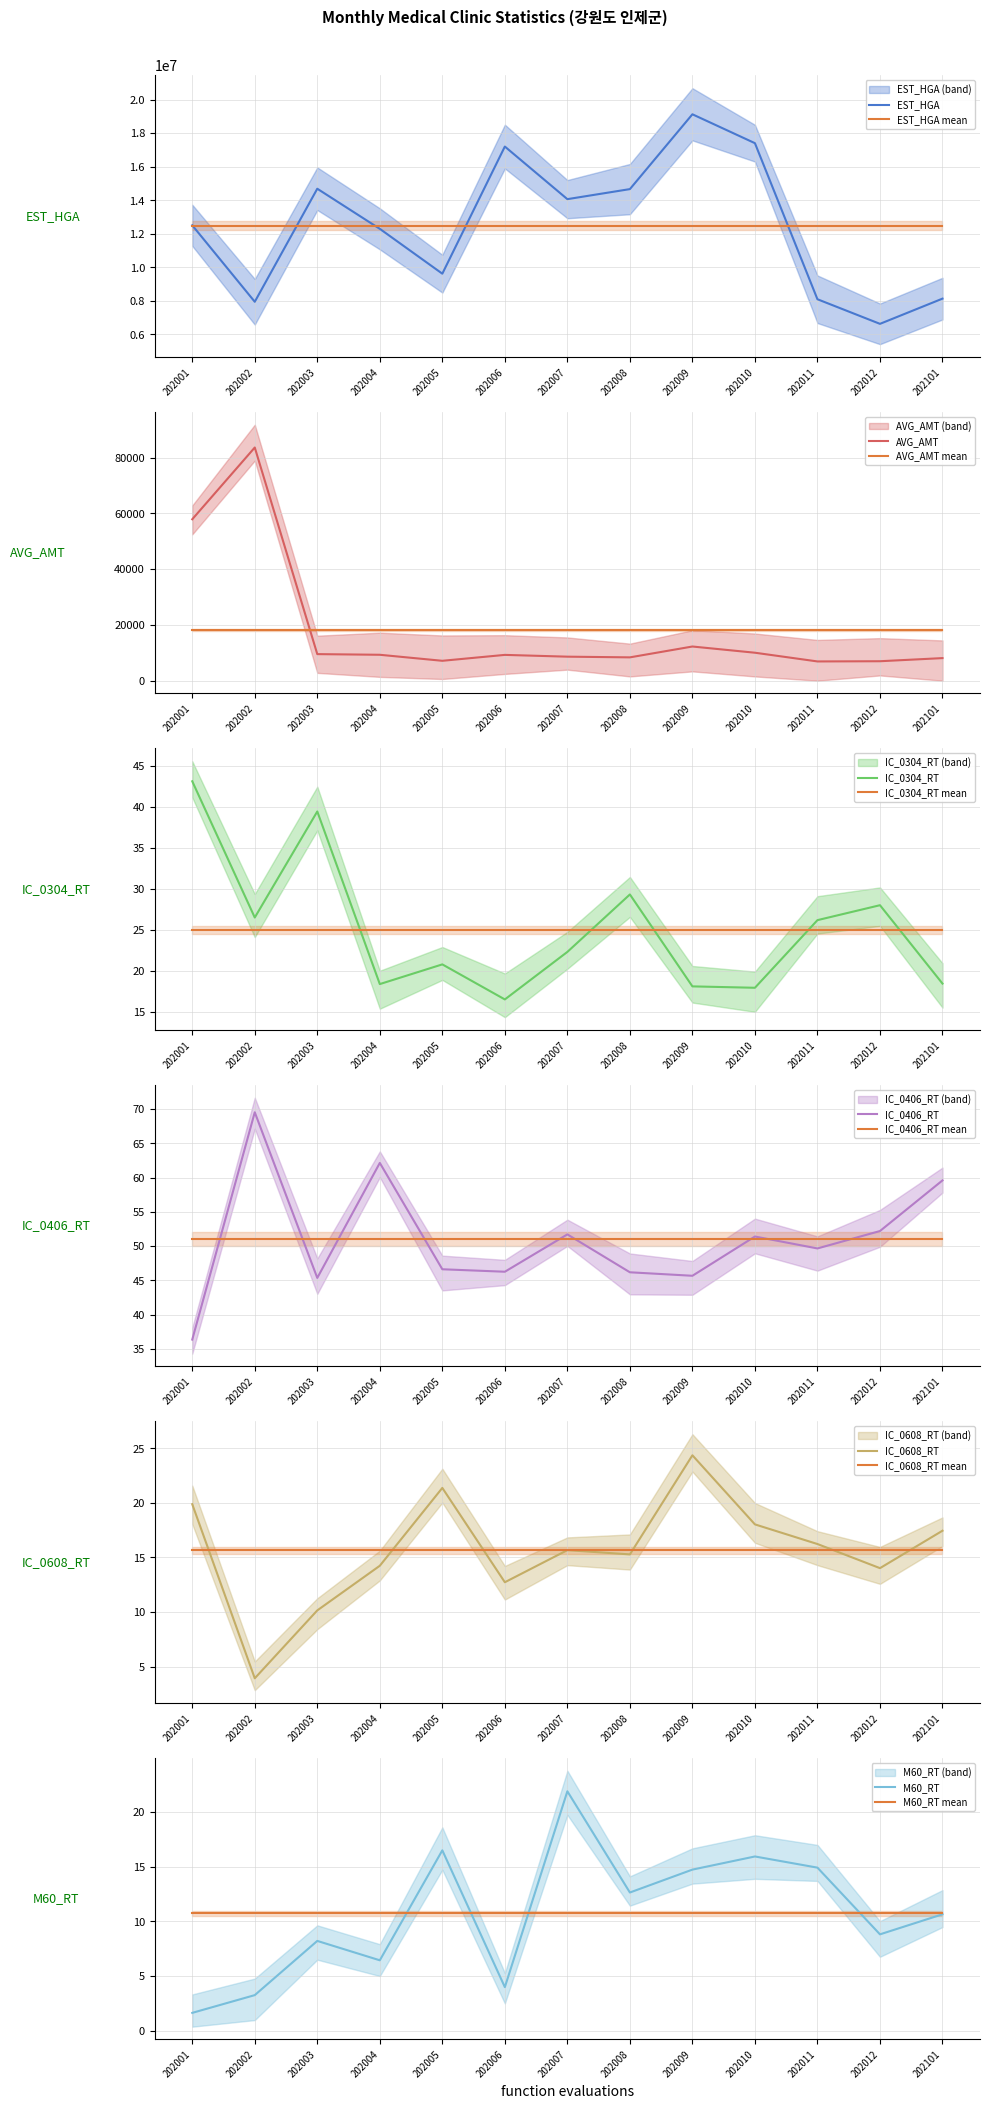

What is the value of the M60_RT point at the 7th from the left?

21.9